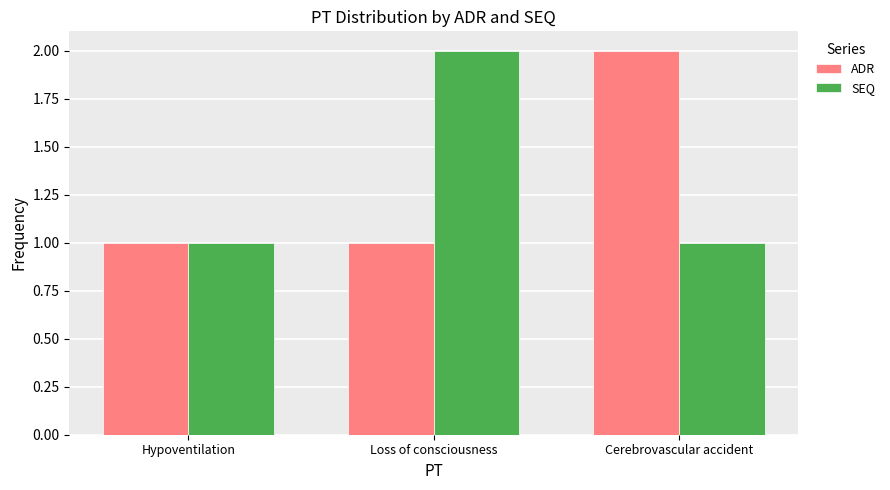

What is the sum of the SEQ values at Loss of consciousness and Cerebrovascular accident?

3